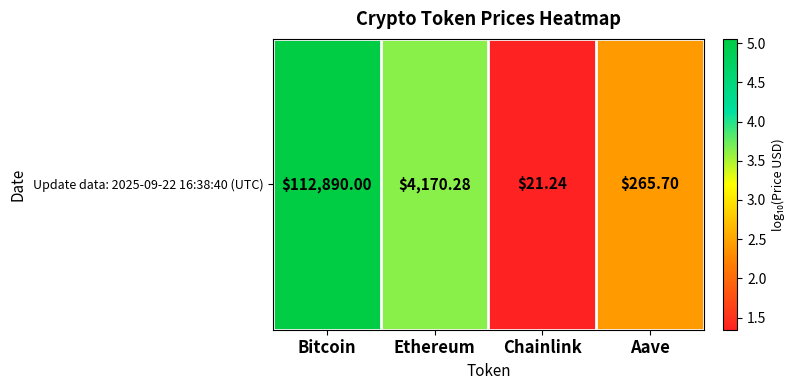

What is the minimum value shown in the chart?

1.3